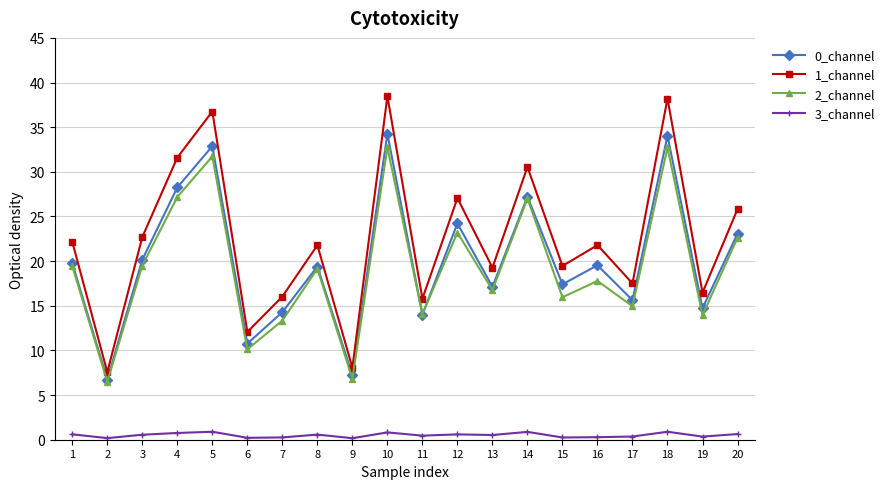

The value of 1_channel at 2 is 2.8. True or false?

False